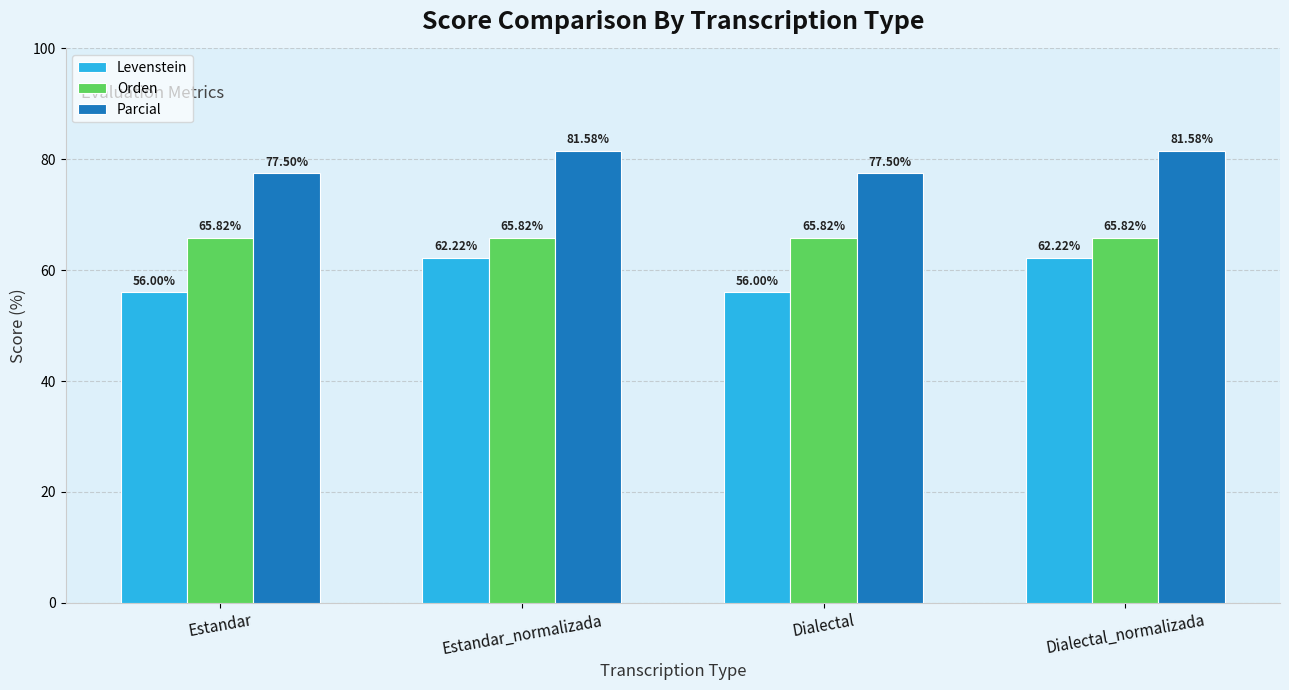

What is the minimum value for Parcial?

77.5